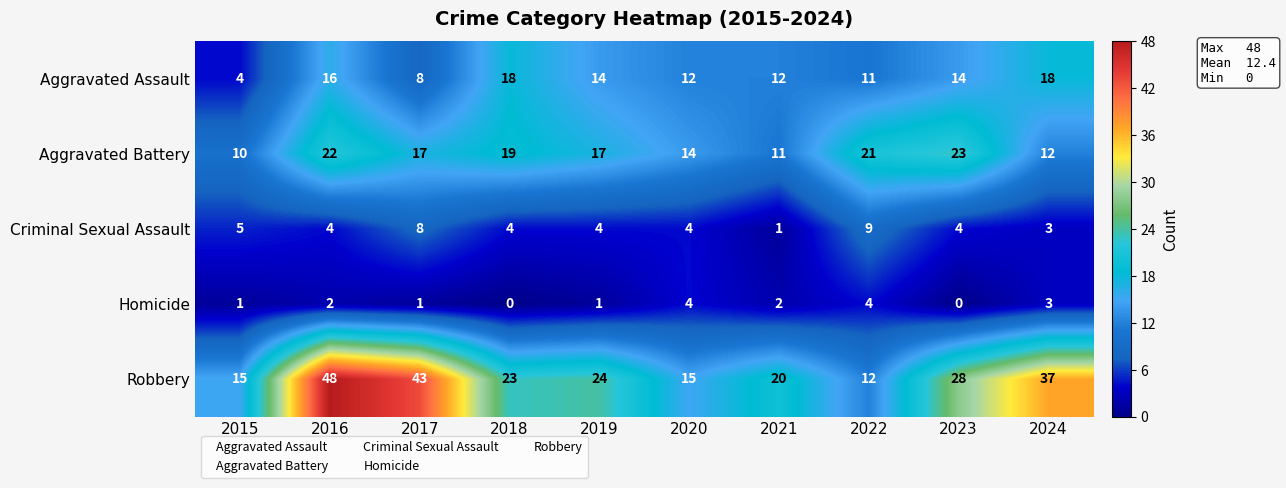

True or false: Aggravated Battery has a value of 12 at 2024.

True